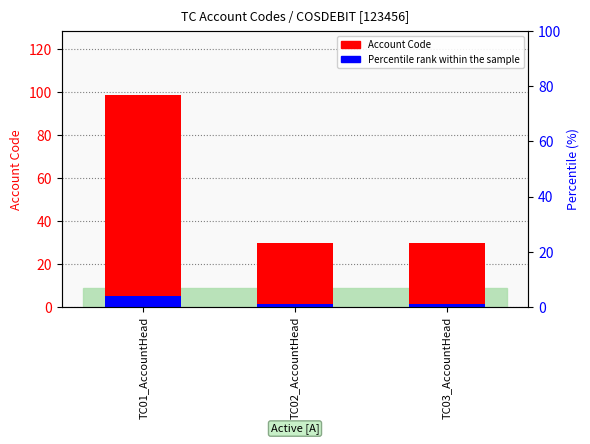

Reading left to right, extract all data points from this chart.

Account Code: TC01_AccountHead=99.0	TC02_AccountHead=30.0	TC03_AccountHead=30.0
Percentile rank: TC01_AccountHead=5.0	TC02_AccountHead=1.5	TC03_AccountHead=1.5